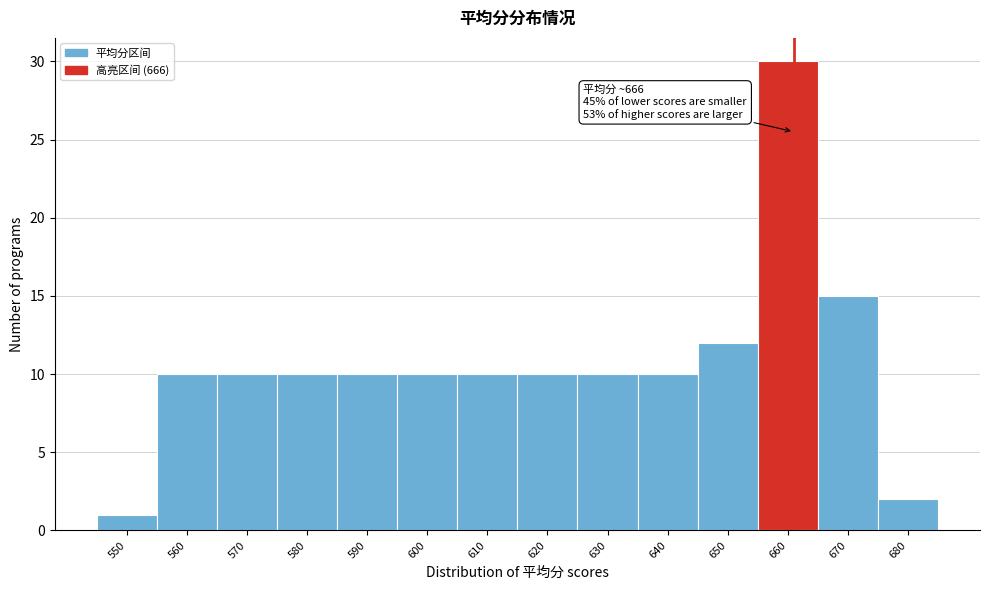

Reading right to left, transcribe all the data shown in this chart.

680=2	670=15	660=30	650=12	640=10	630=10	620=10	610=10	600=10	590=10	580=10	570=10	560=10	550=1